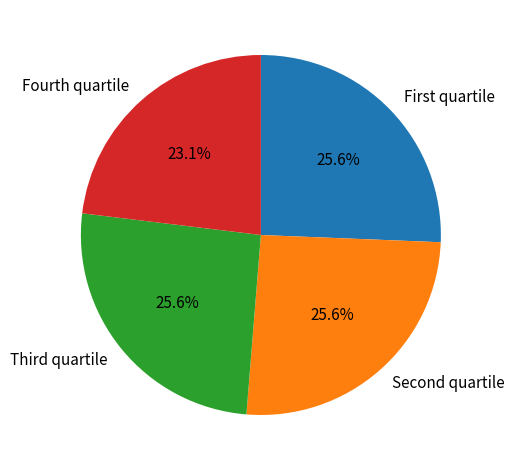

Is there any slice that represents more than half of the pie?

No